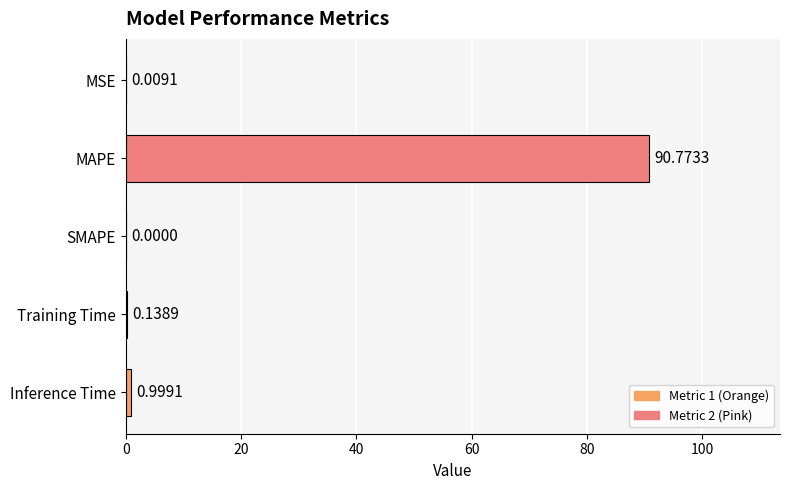

What is the sum of all values?

91.9